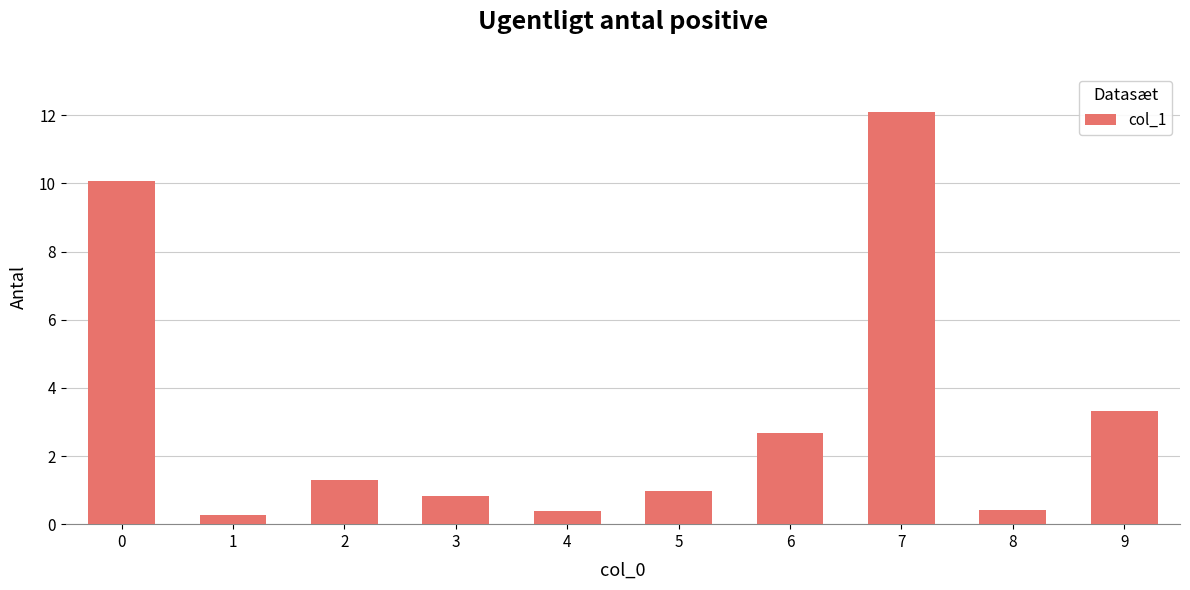

Reading left to right, list all the values displayed in this chart.

10.1	0.3	1.3	0.8	0.4	1.0	2.7	12.1	0.4	3.3